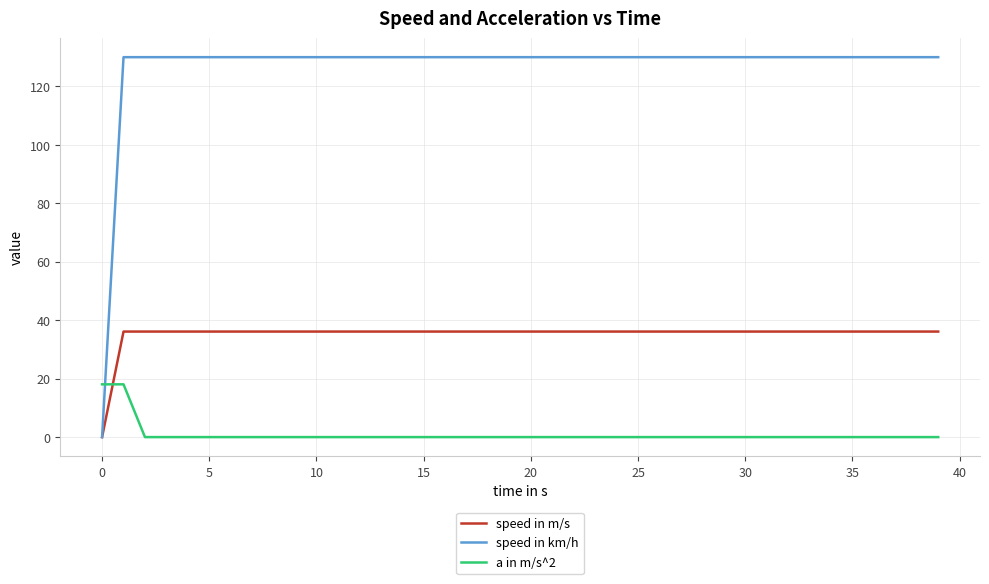

Is this an area chart (filled region under the line)?

No